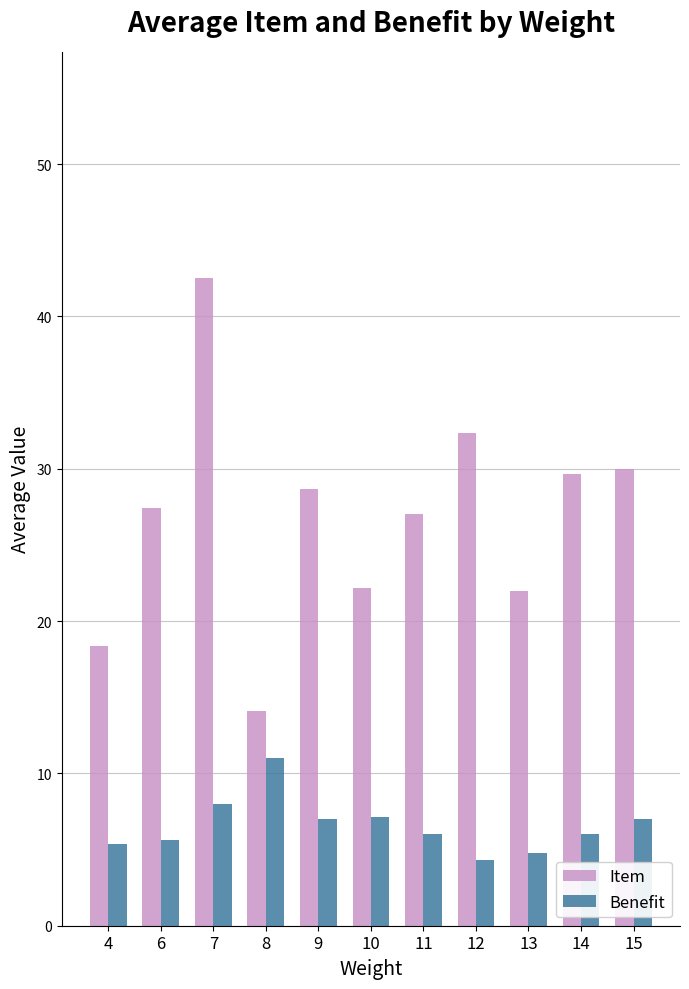

What is the difference between the maximum and second lowest values in the Benefit series?

6.2